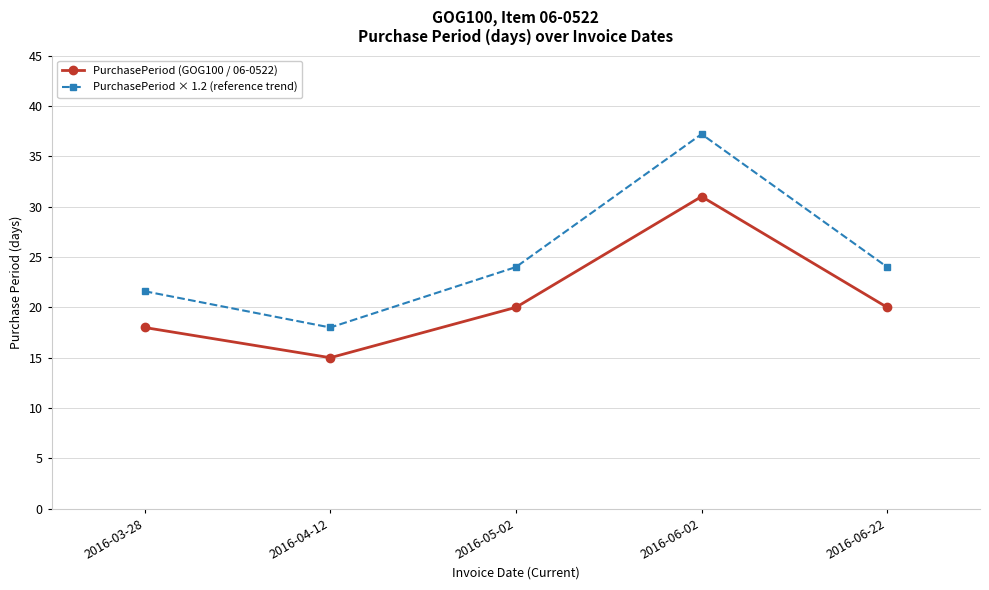

Between 2016-04-12 and 2016-06-22, which series saw the biggest shift?

PurchasePeriod × 1.2 (reference trend)